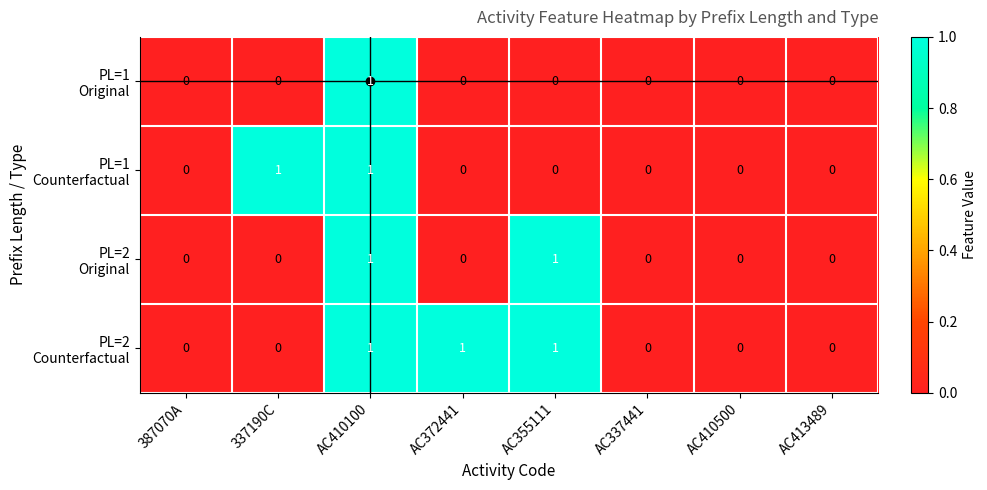

At which category is the sum across all series the highest?

AC410100